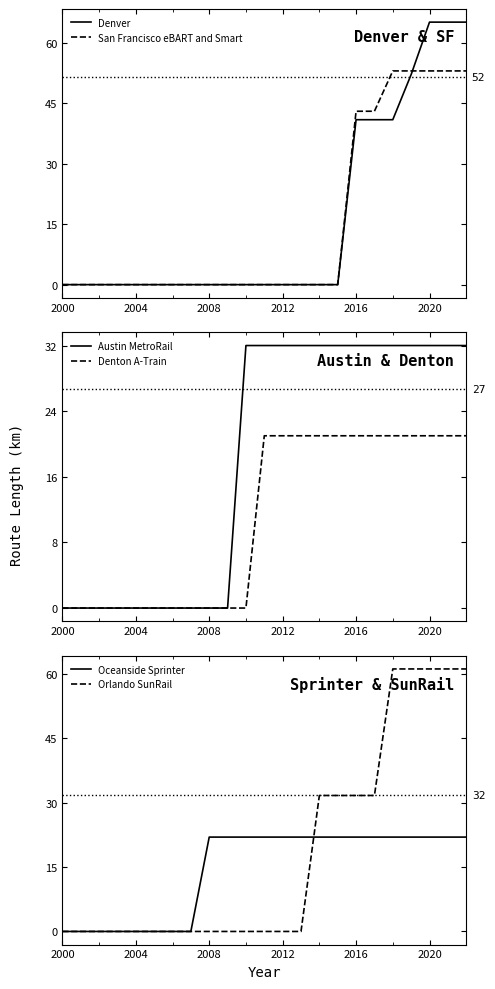

What is the difference between the second highest and minimum values in the Denver series?

65.1